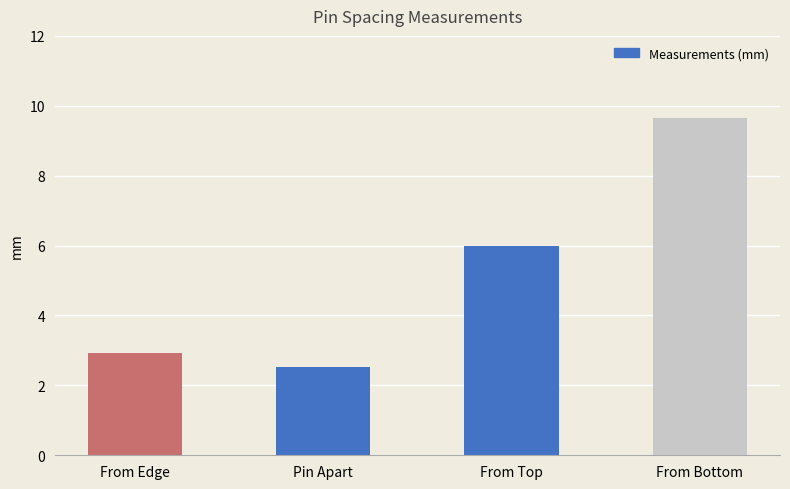

Approximately how many times larger is the value at Pin Apart compared to From Top?

0.4